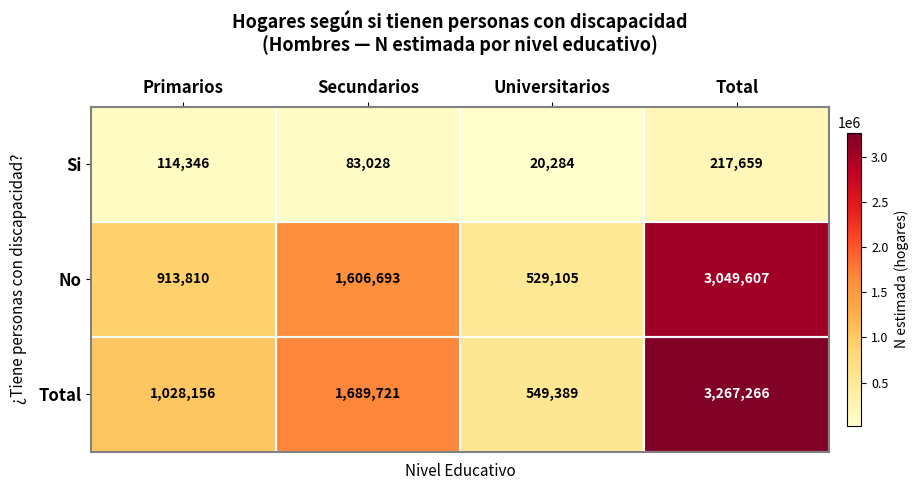

Is it true that Si equals 57283 at Secundarios?

False